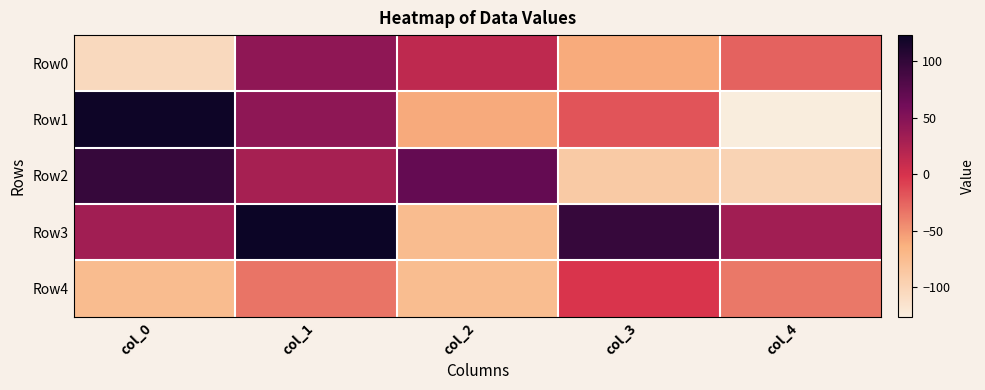

Reading left to right, list all the values displayed in this chart.

Row0: col_0=-105	col_1=43	col_2=15	col_3=-60	col_4=-24
Row1: col_0=122	col_1=44	col_2=-59	col_3=-18	col_4=-126
Row2: col_0=97	col_1=29	col_2=69	col_3=-89	col_4=-98
Row3: col_0=32	col_1=123	col_2=-74	col_3=97	col_4=32
Row4: col_0=-74	col_1=-33	col_2=-75	col_3=-2	col_4=-35